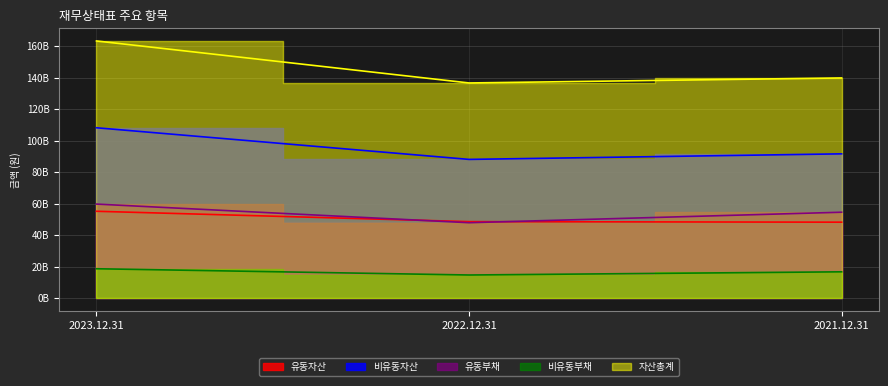

Which series has the largest range (max minus min)?

자산총계